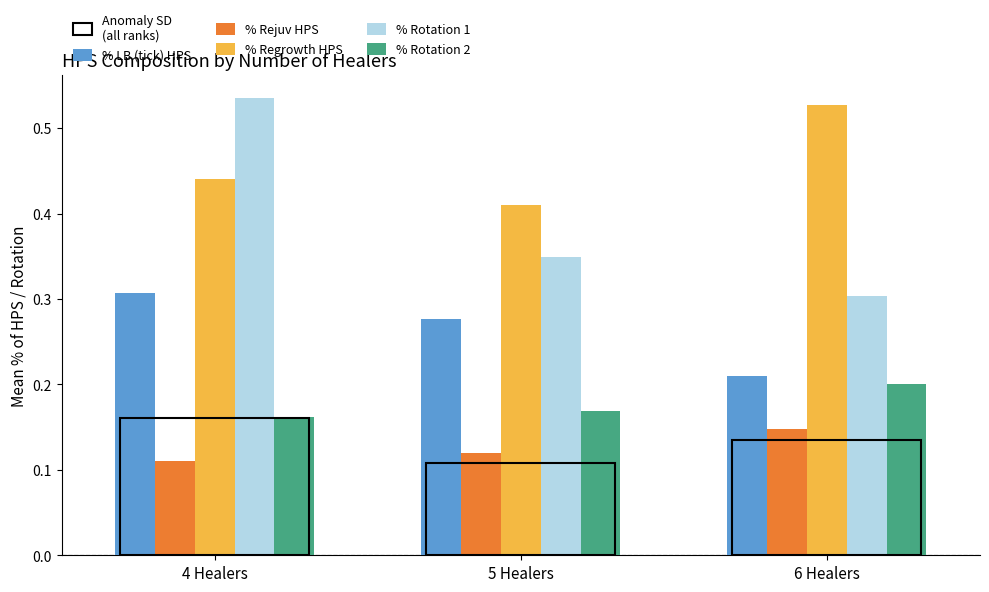

True or false: % Rotation 1 has a value of 0.3 at 5 Healers.

True